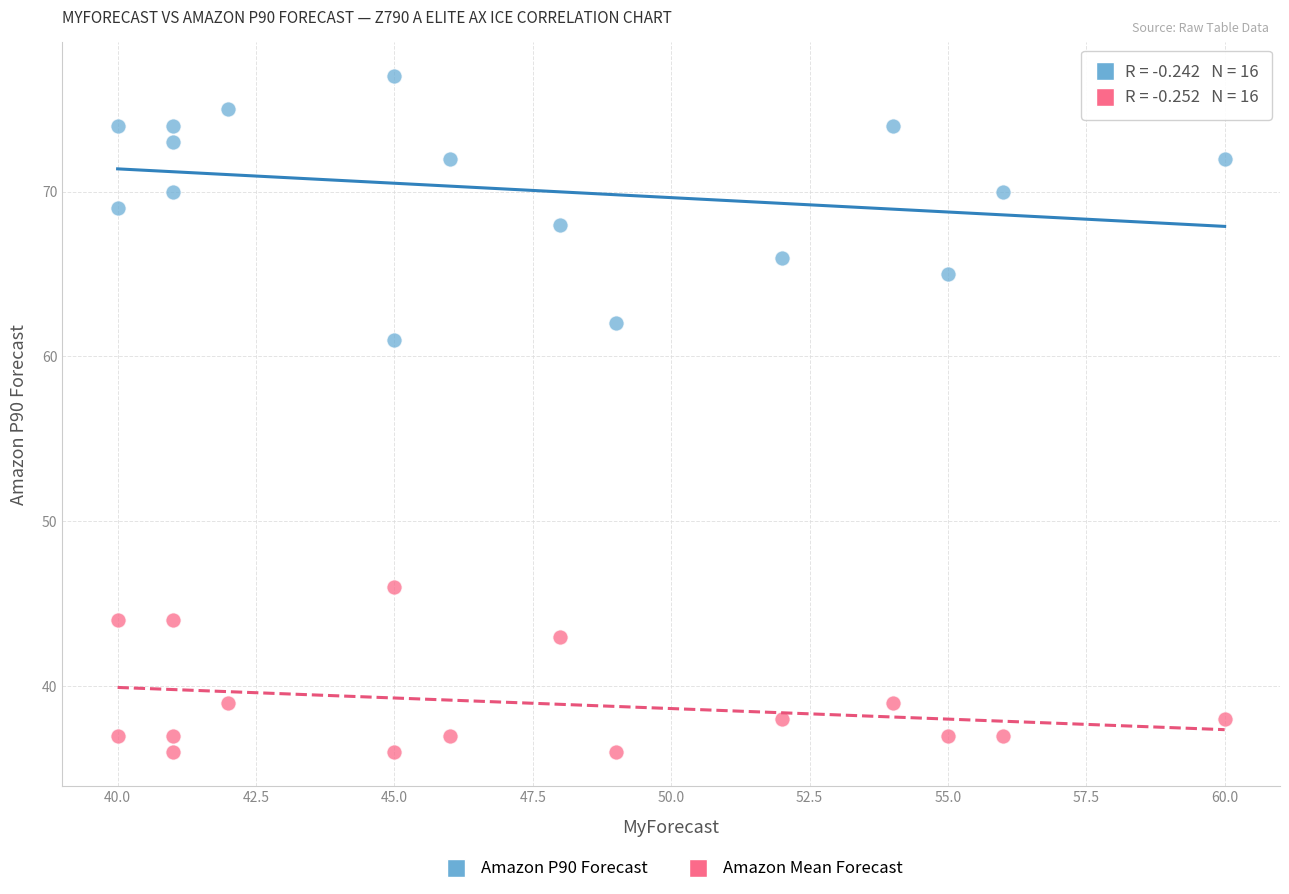

Which series reaches the minimum Y coordinate?

Amazon Mean Forecast